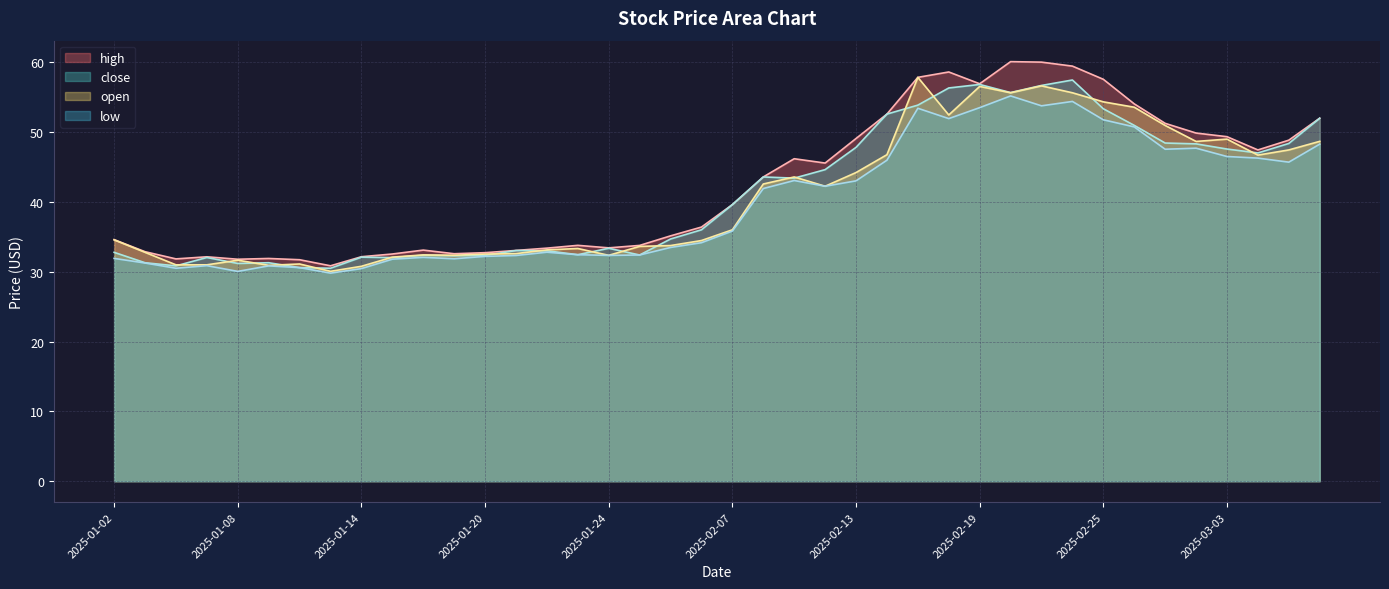

Does the chart have visible grid lines?

Yes